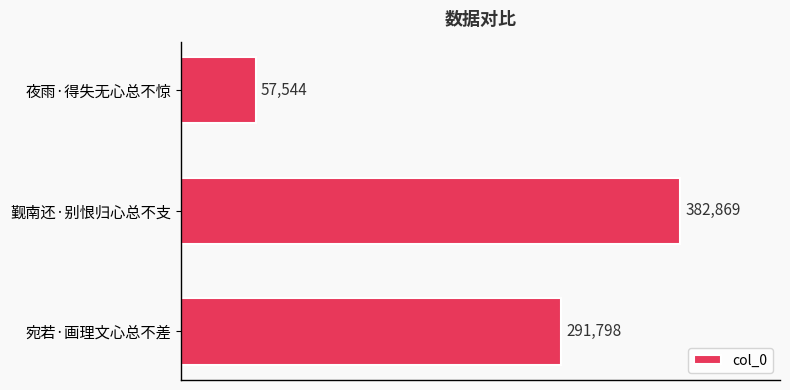

Reading top to bottom, transcribe all the data shown in this chart.

夜雨·得失无心总不惊=57544	觐南还·别恨归心总不支=382869	宛若·画理文心总不差=291798